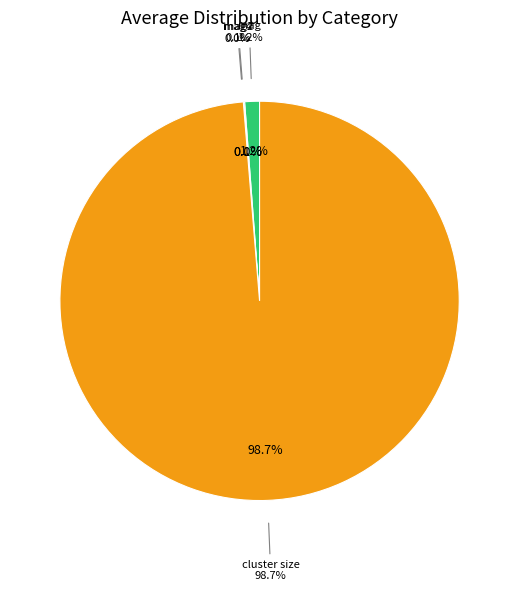

True or false: mag accounts for 11% of the total.

False